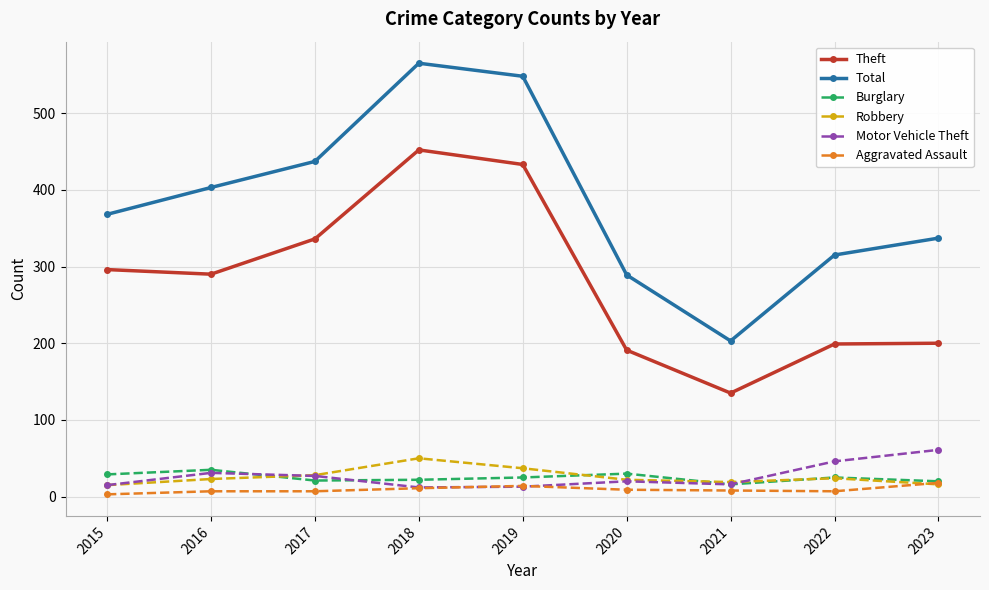

Which category has the highest value across all series?

2018